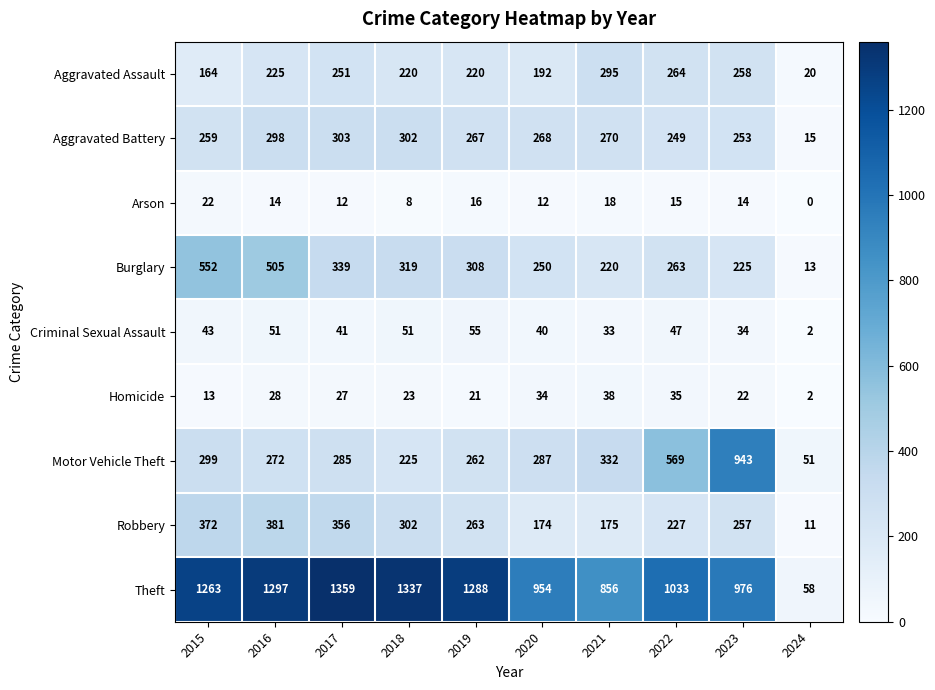

Which series has the largest range (max minus min)?

Theft